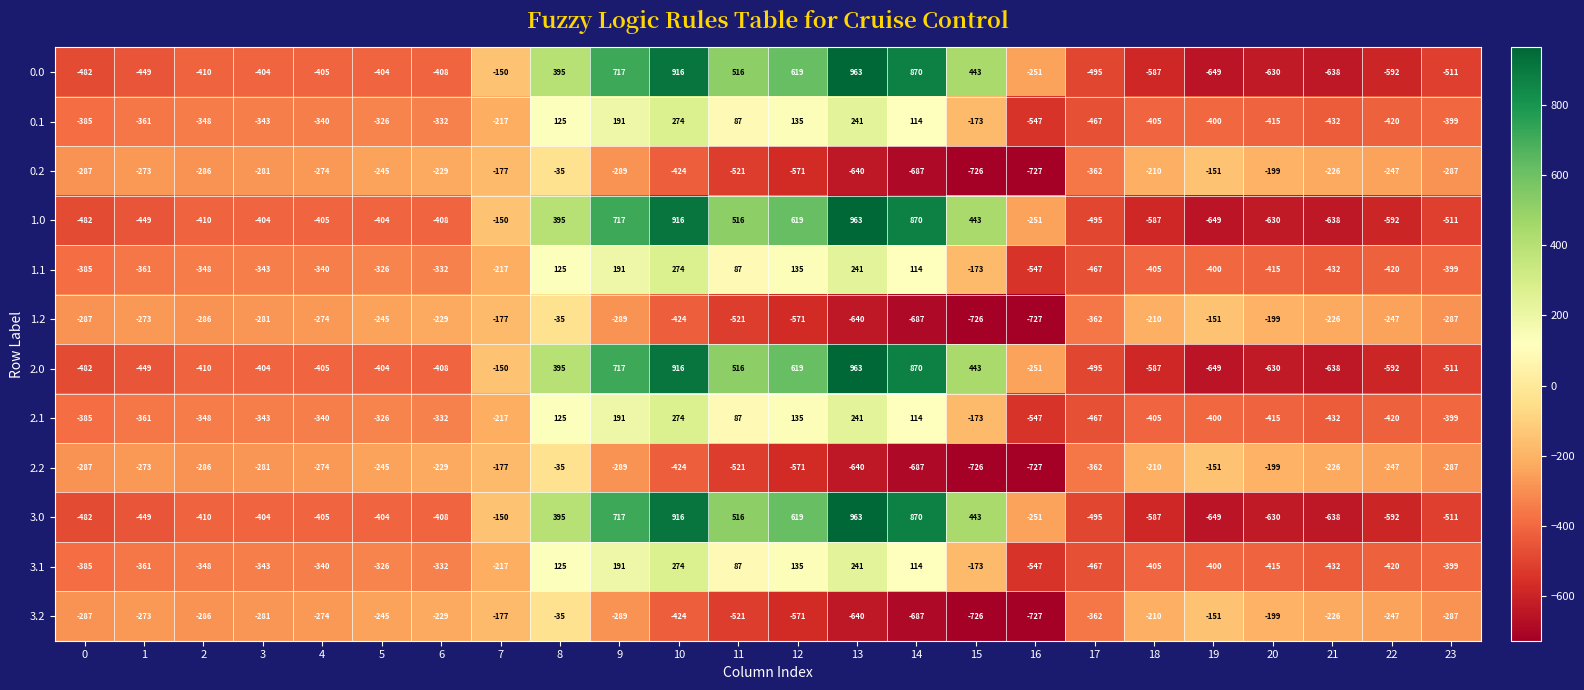

At which category is the sum across all series the highest?

10